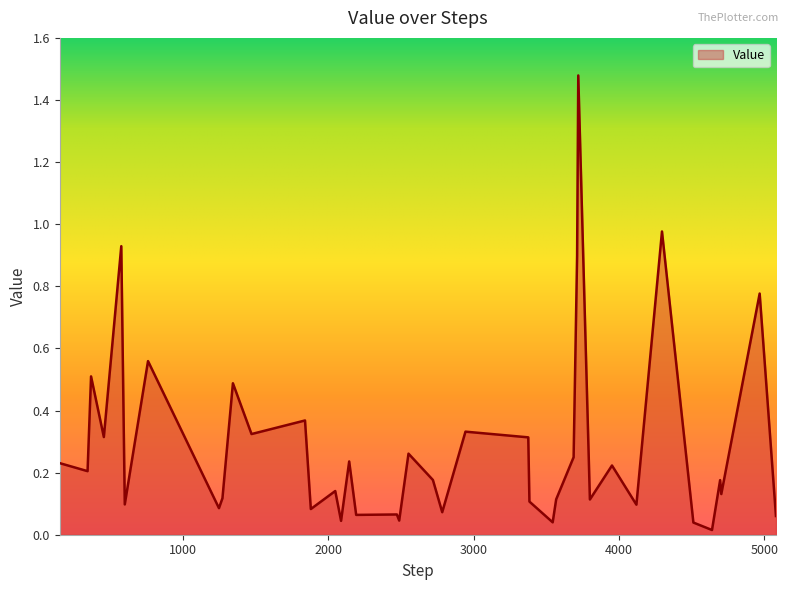

Reading left to right, extract all data points from this chart.

151=0.2	343=0.2	367=0.5	455=0.3	575=0.9	599=0.1	759=0.6	1247=0.1	1271=0.1	1343=0.5	1471=0.3	1839=0.4	1879=0.1	2047=0.1	2087=0.0	2143=0.2	2191=0.1	2471=0.1	2487=0.0	2551=0.3	2719=0.2	2783=0.1	2943=0.3	3375=0.3	3383=0.1	3543=0.0	3567=0.1	3687=0.2	3711=0.9	3719=1.5	3799=0.1	3951=0.2	4119=0.1	4295=1.0	4511=0.0	4639=0.0	4695=0.2	4703=0.1	4967=0.8	5079=0.1